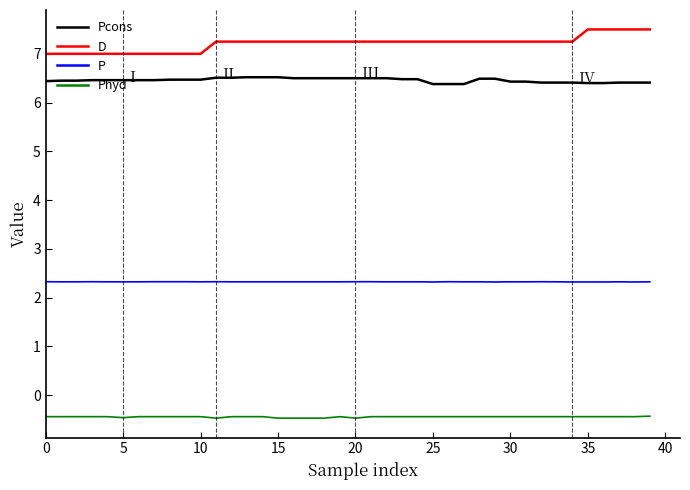

How many lines are shown in the chart?

4